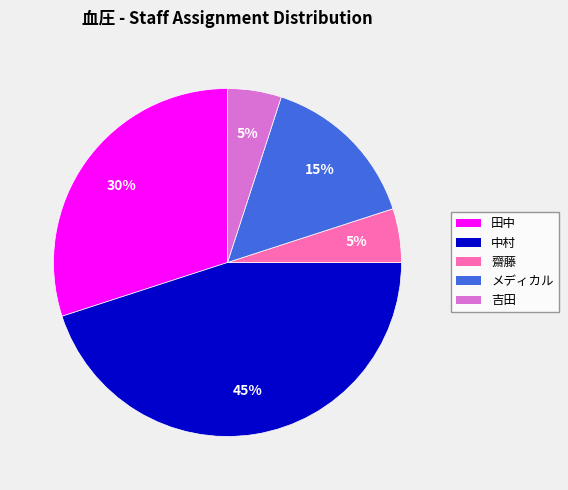

Combined, do 中村 and メディカル account for over 50%?

Yes